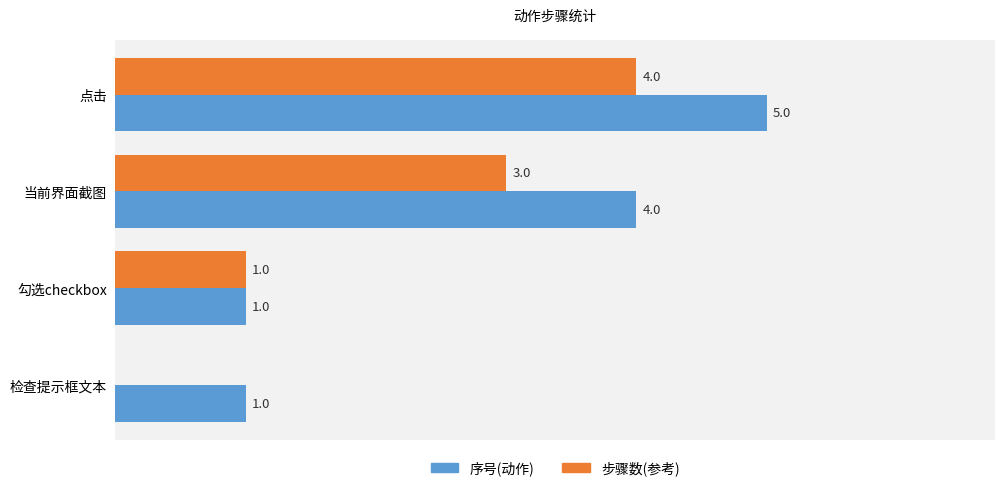

At which category does the chart reach its peak across all series?

点击